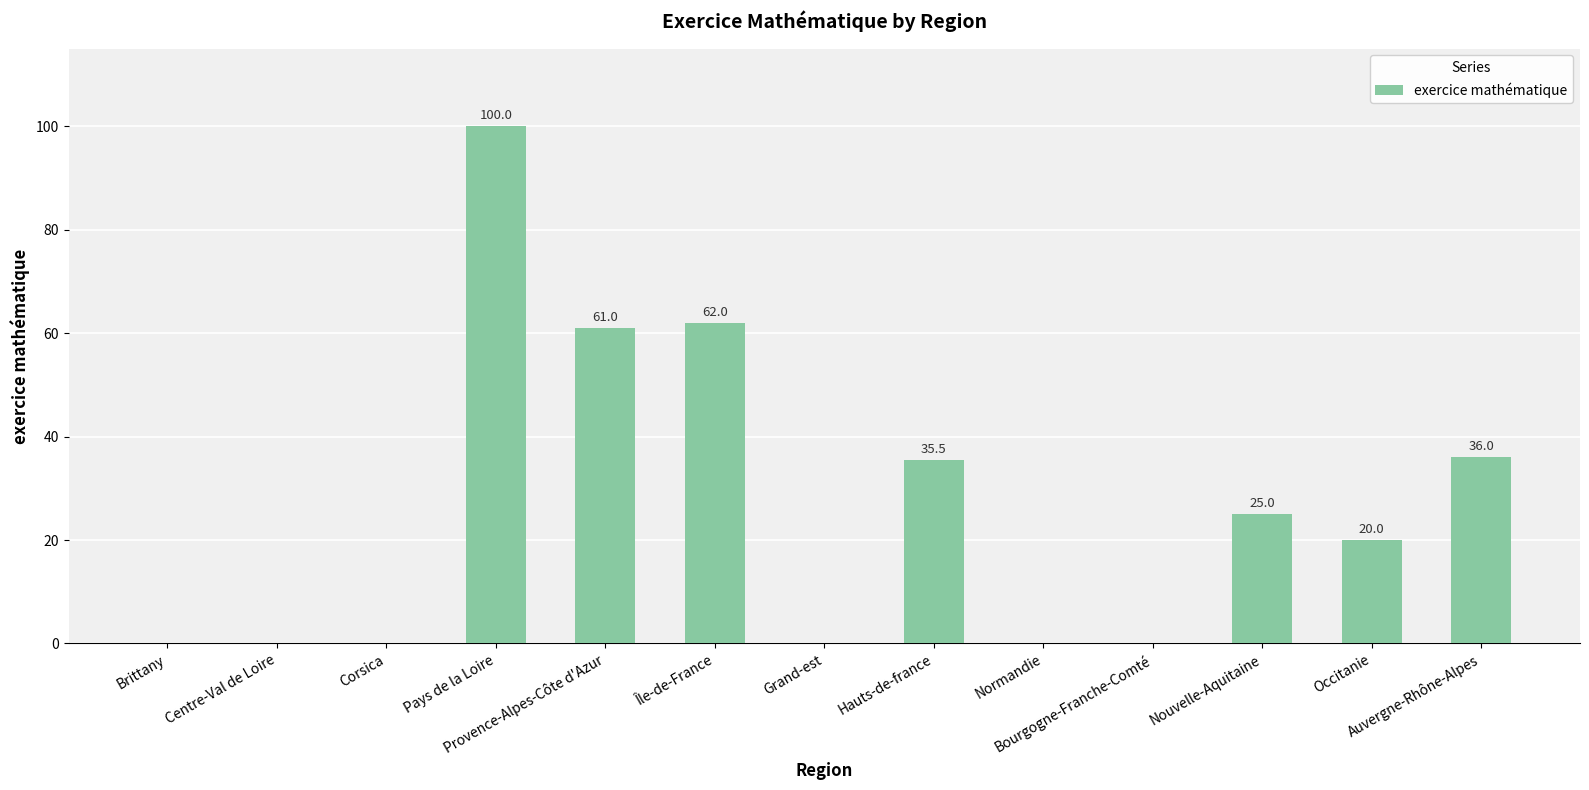

Which has a higher value, Brittany or Nouvelle-Aquitaine?

Nouvelle-Aquitaine